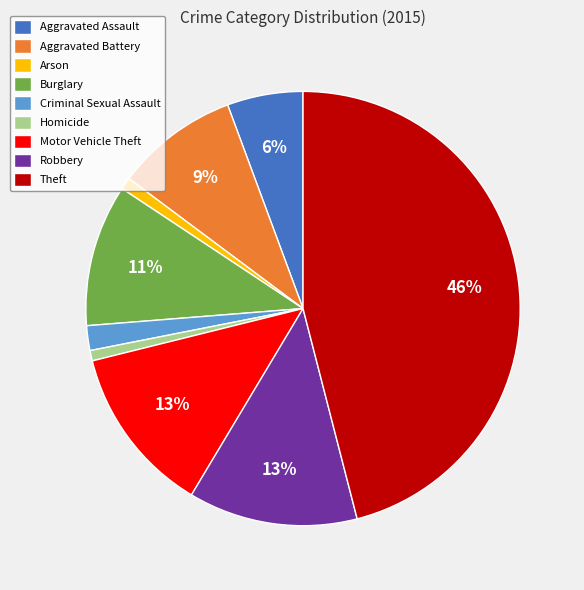

To the nearest percent, what percentage of the pie is Aggravated Assault?

6%